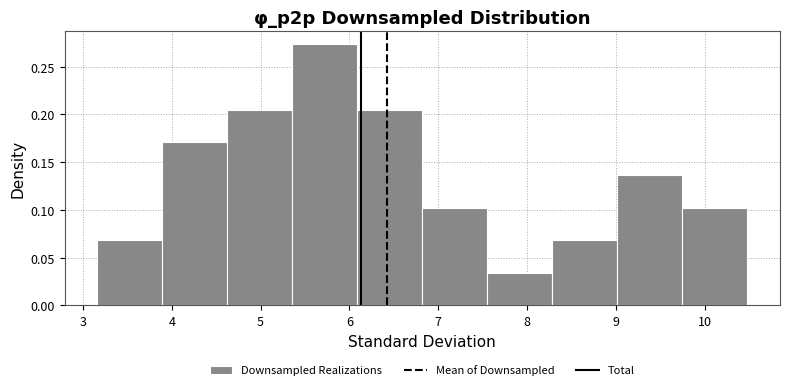

Which range on the x-axis has the tallest bar?

5.4 to 6.1